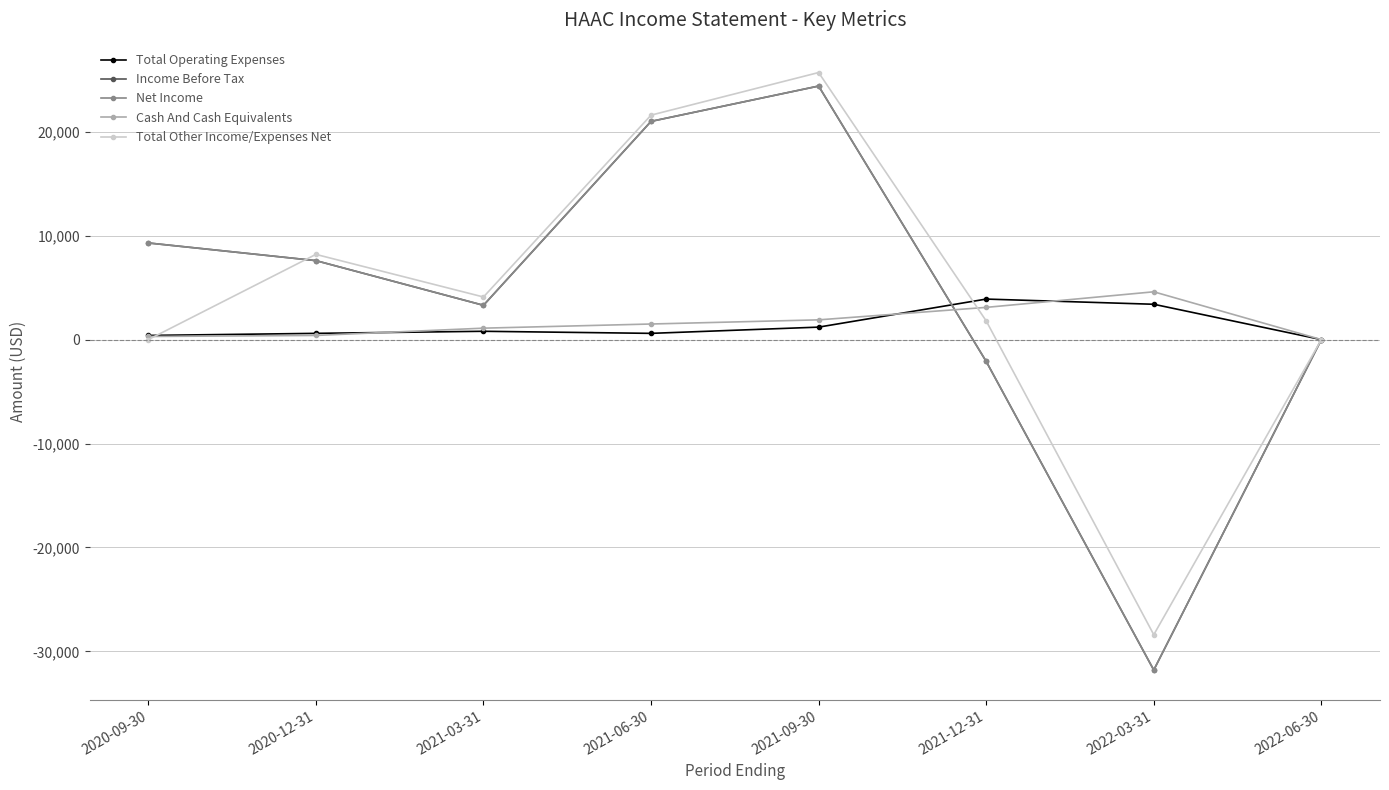

How many interior local peaks does the Net Income series have?

1